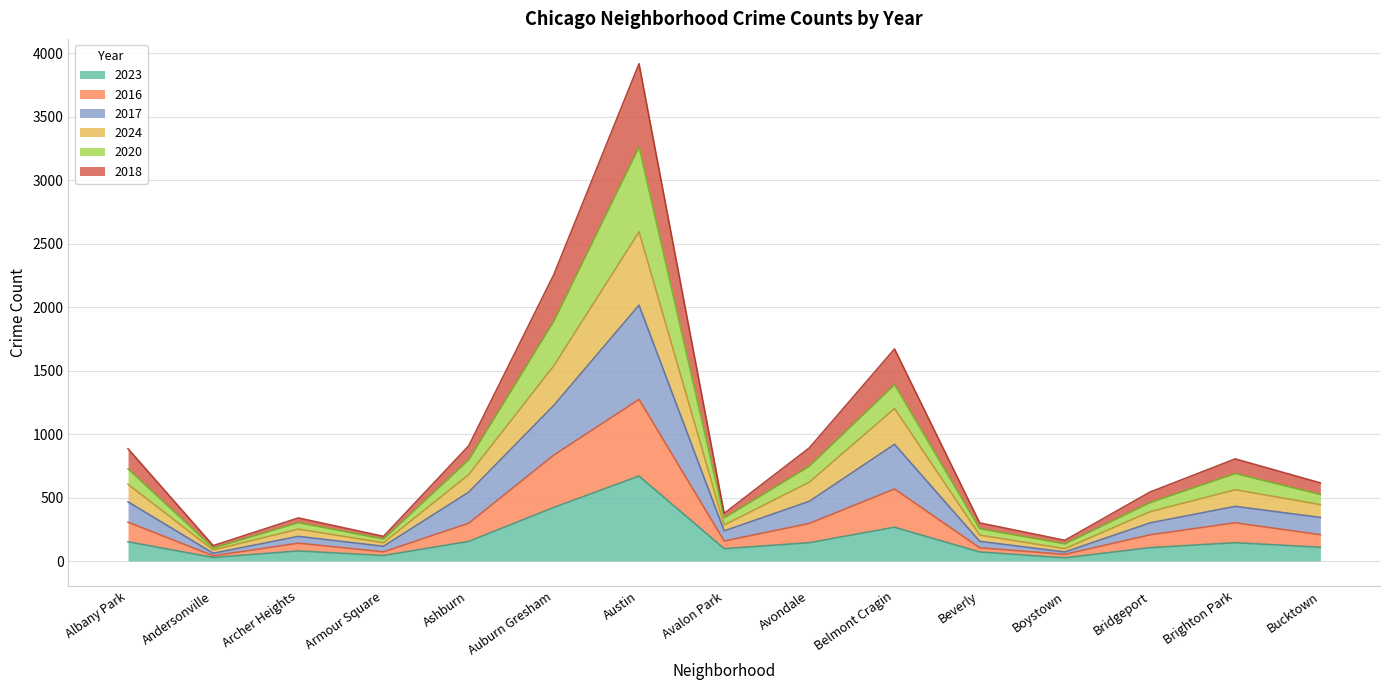

True or false: 2023 and 2020 cross at least once.

False